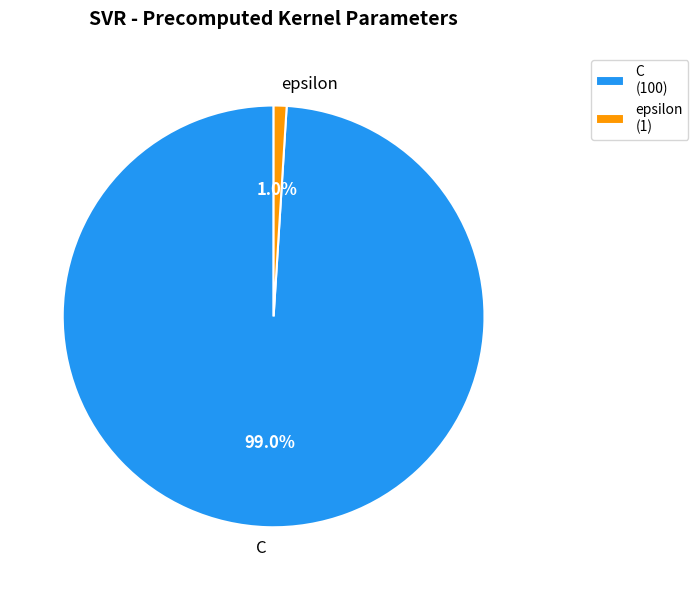

Between epsilon and C, which is larger?

C